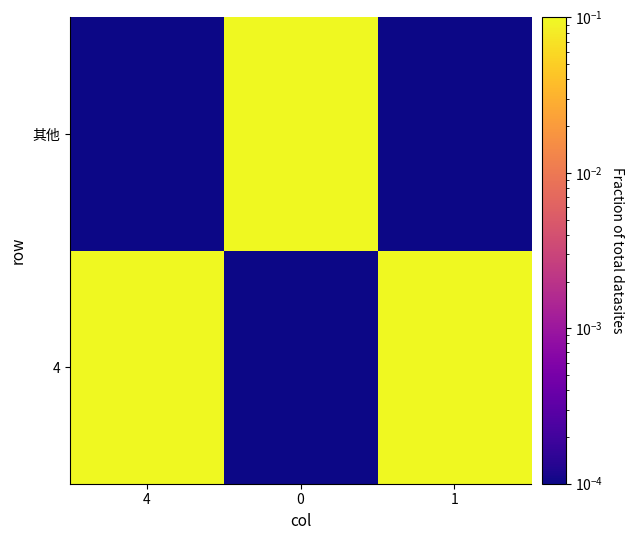

What is the maximum value shown in the chart?

0.7